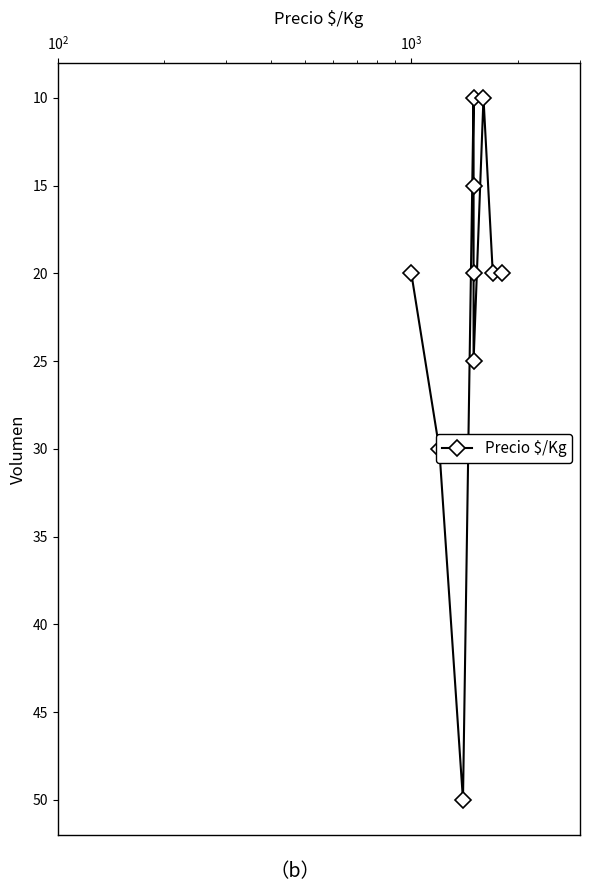

The value at 8 is 35. True or false?

False